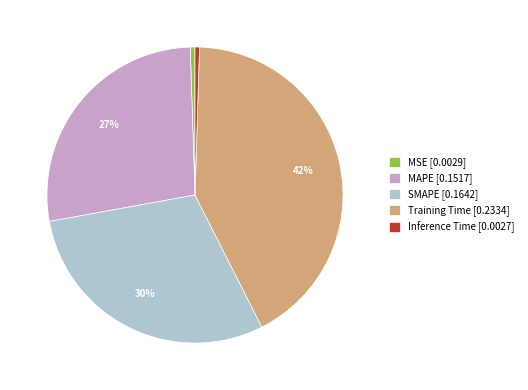

Is Inference Time [0.0027] the majority of the pie?

No